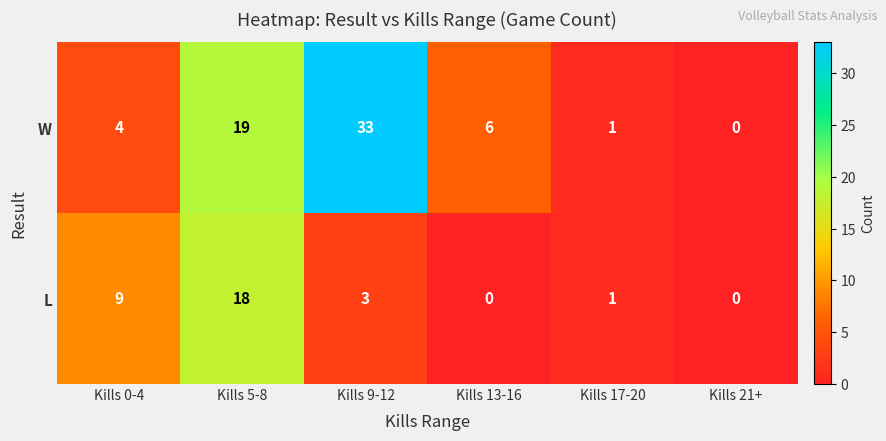

Reading left to right, extract all data points from this chart.

W: 4	19	33	6	1	0
L: 9	18	3	0	1	0